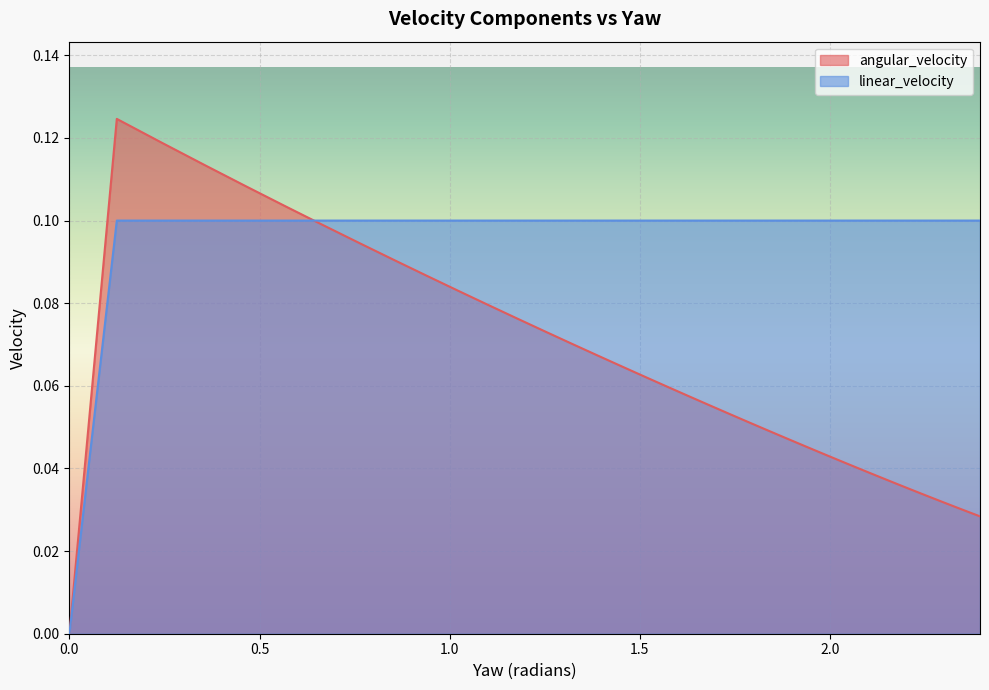

How many times do angular_velocity and linear_velocity cross each other?

1